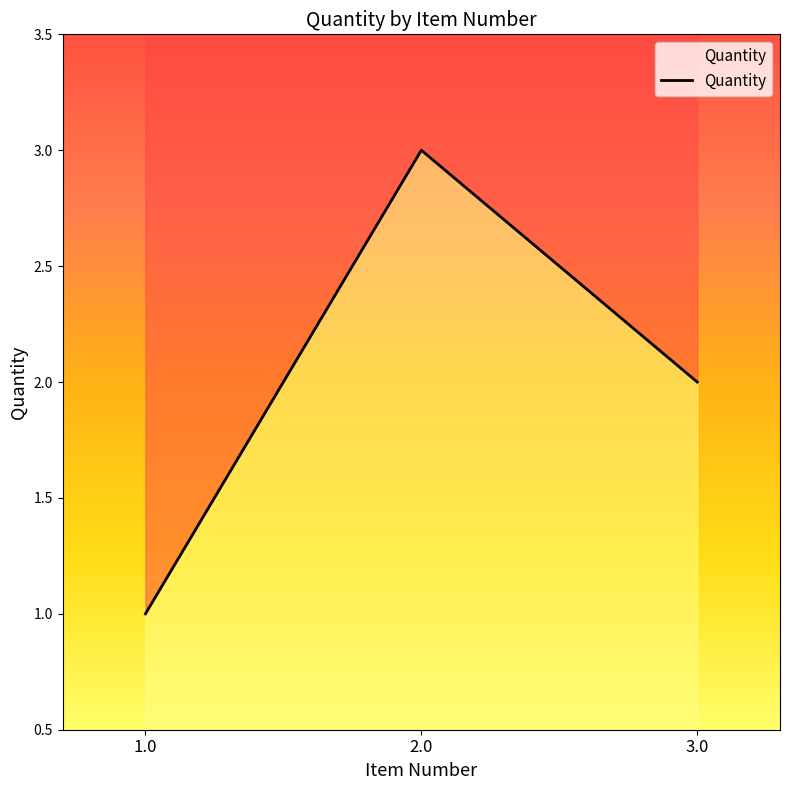

Which label corresponds to the largest value in the chart?

2.0